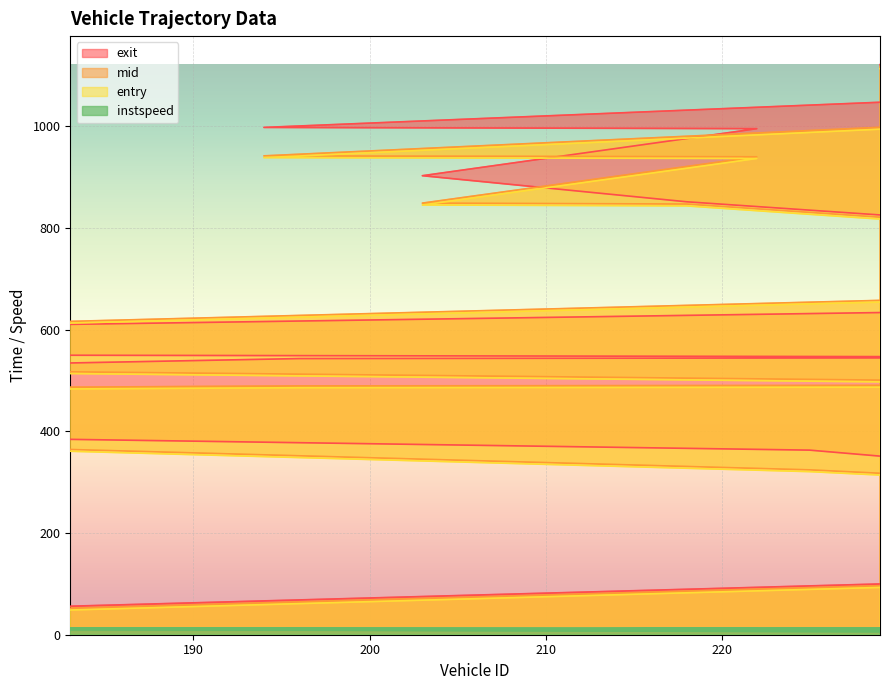

What are all the series names shown in the legend?

entry, mid, exit, instspeed